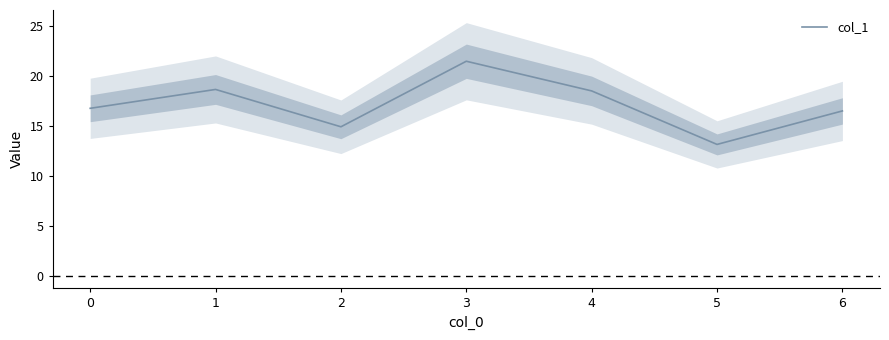

List the labels in order of value, largest first.

3, 1, 4, 0, 6, 2, 5